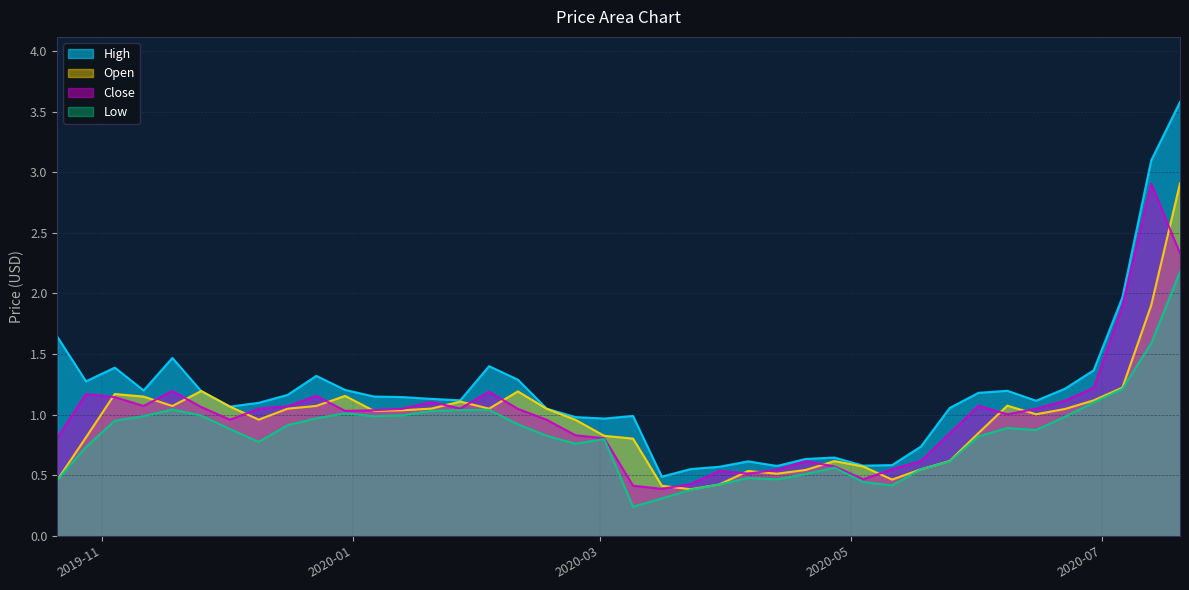

The value of High at 2020-05-18 is 0.7. True or false?

True